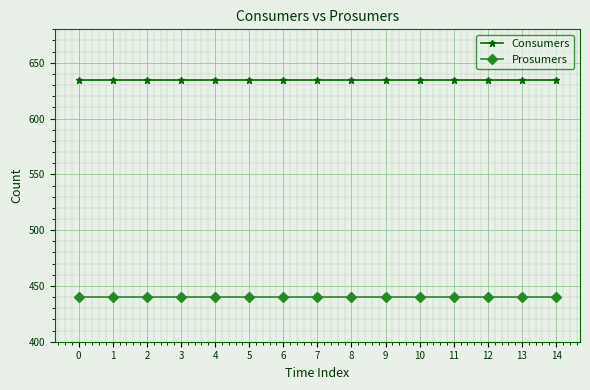

Rank the series at 1 from highest to lowest value.

Consumers, Prosumers